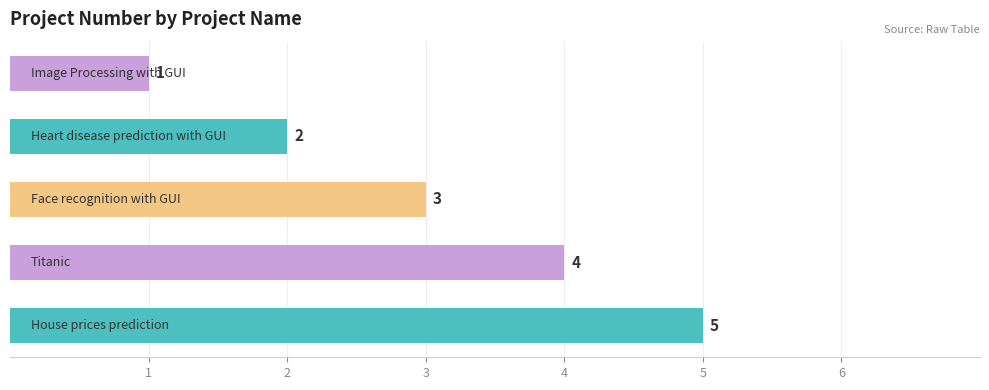

What is the maximum value shown in the chart?

5